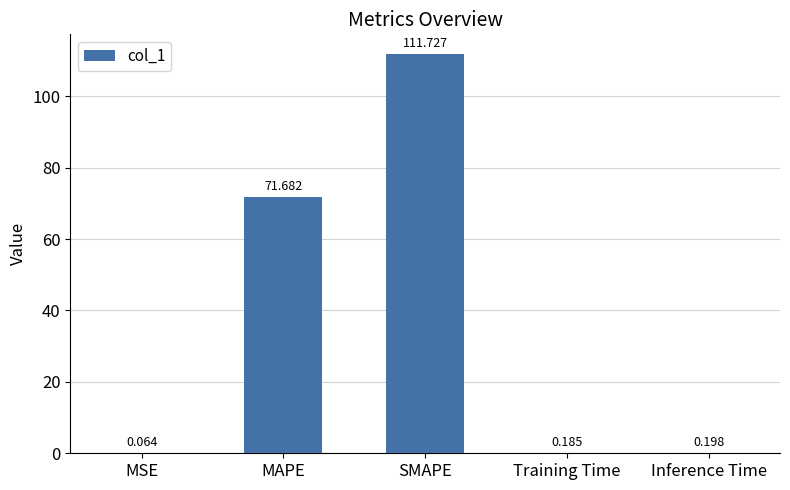

Which has a higher value, MSE or SMAPE?

SMAPE